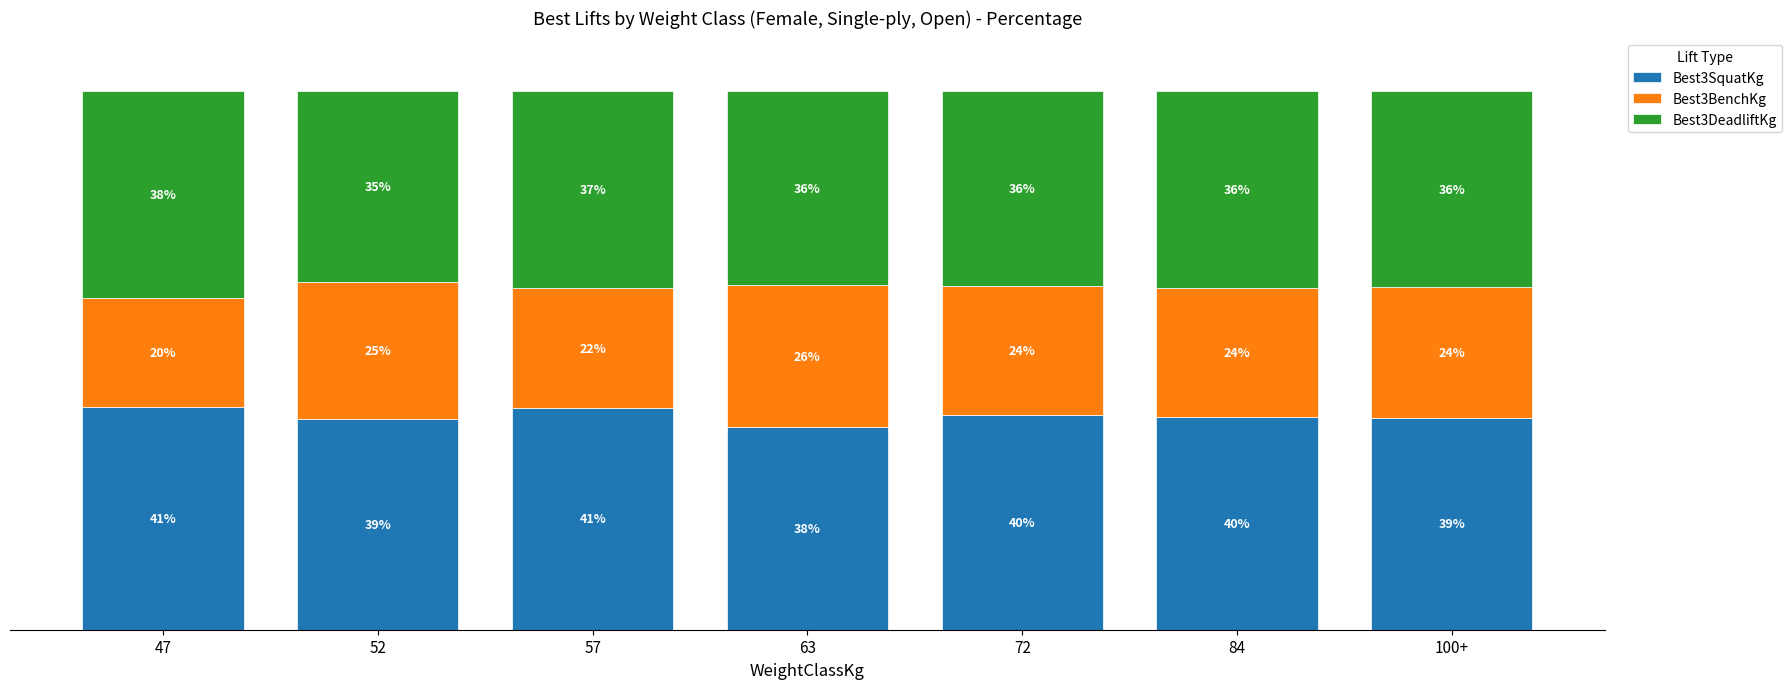

What are all the series names shown in the legend?

Best3SquatKg, Best3BenchKg, Best3DeadliftKg